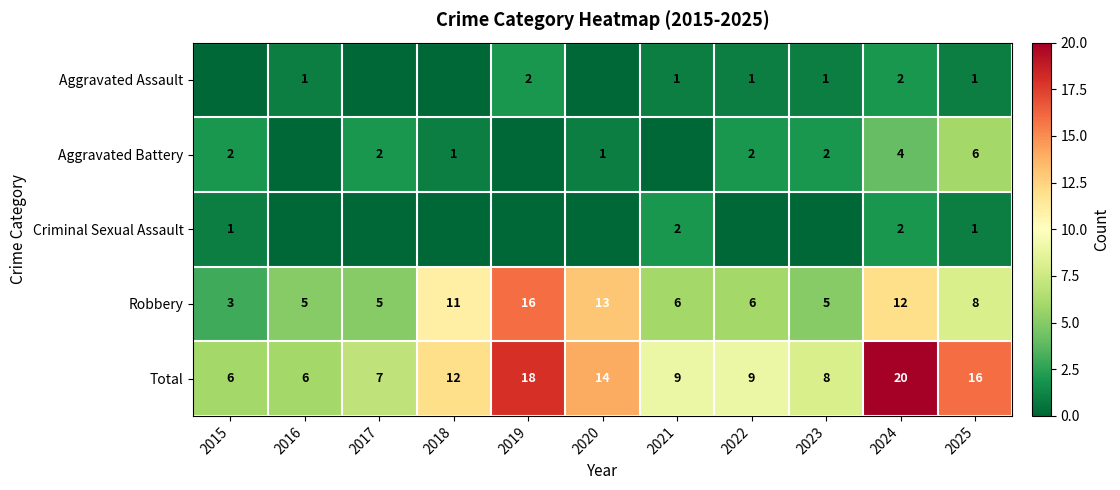

At which category is the sum across all series the highest?

2024